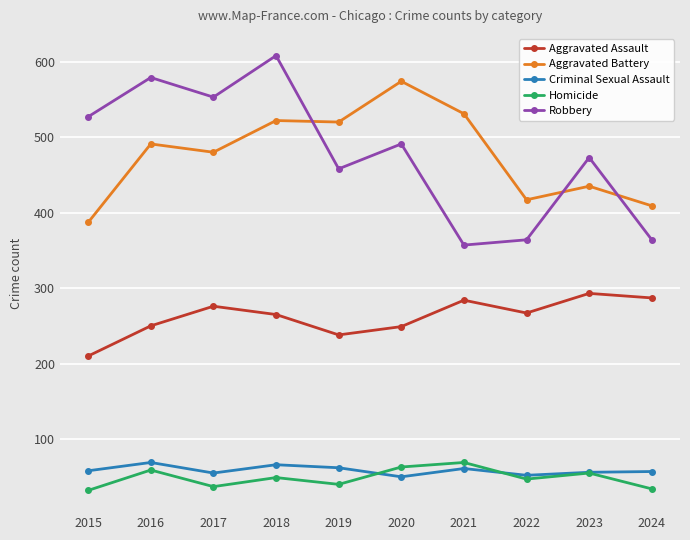

What is the total value across all series at 2019?

1318